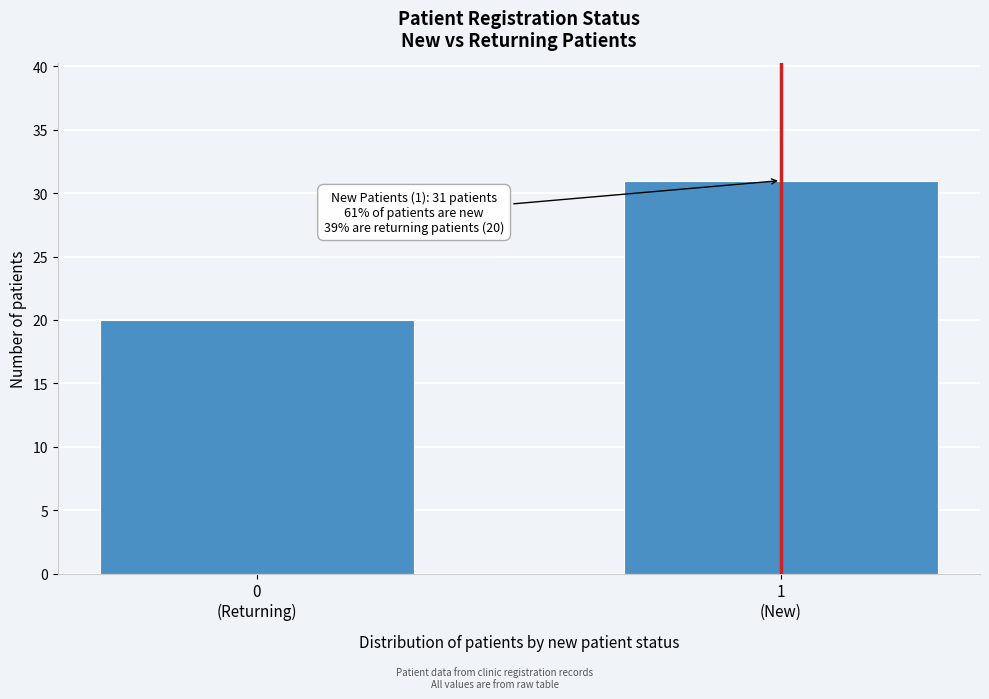

Reading right to left, what are all the values shown in this chart?

31	20